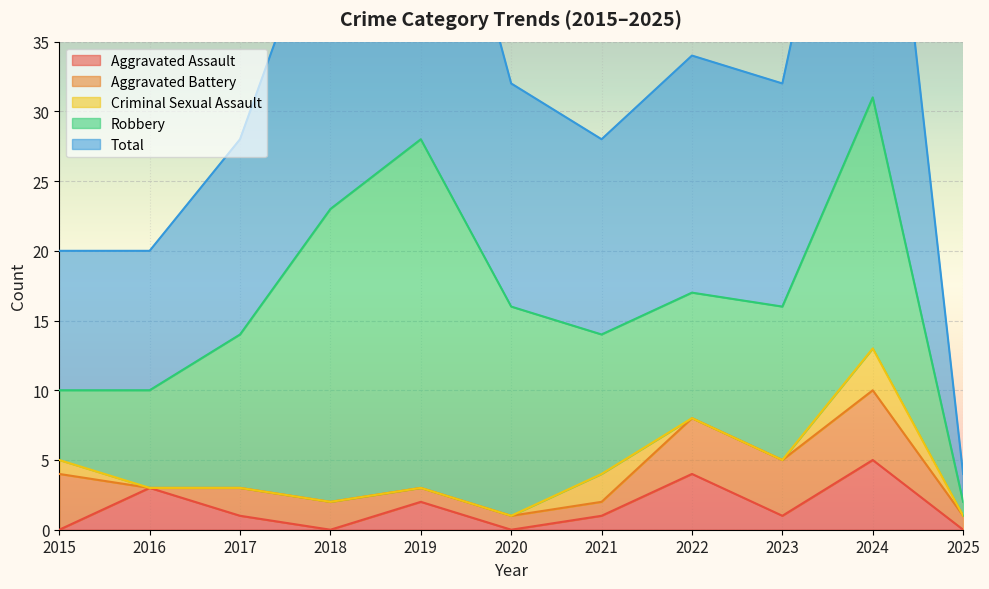

What is the value of the Aggravated Battery point at the 5th from the left?

1